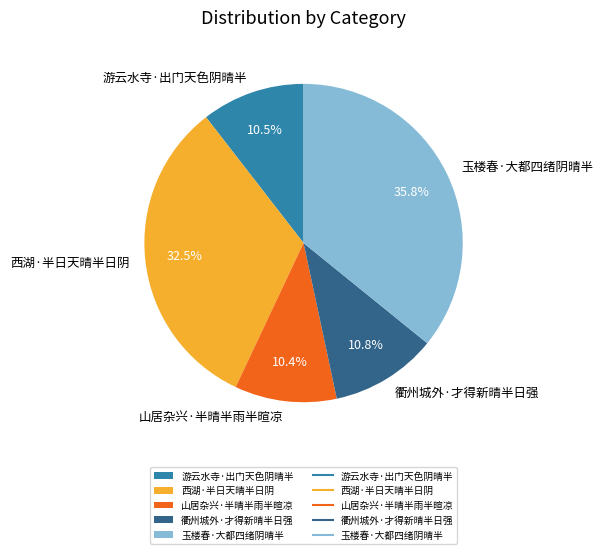

How many slices are in this pie chart?

5